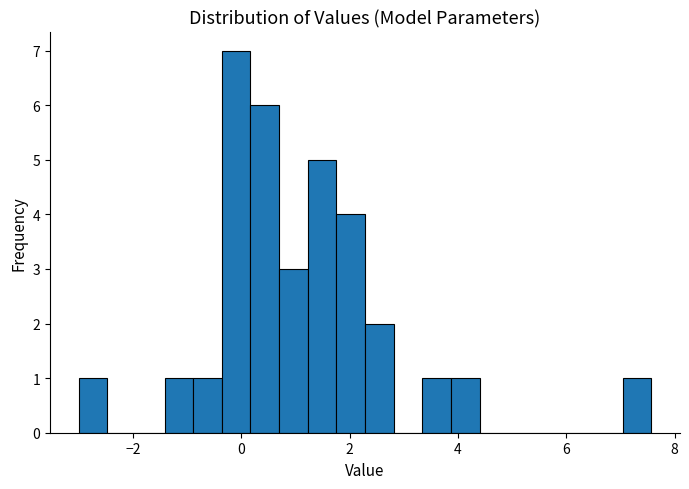

Read against the x-axis, roughly where is the centre of the tallest bar?

0.0